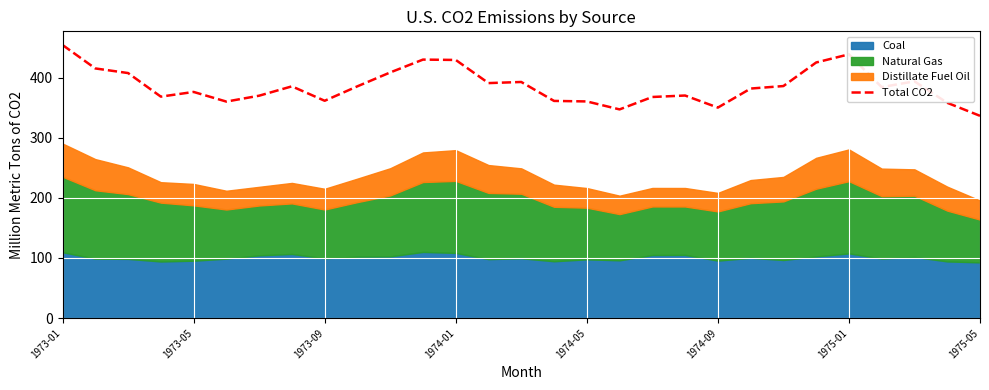

How many values exceed 384?

15